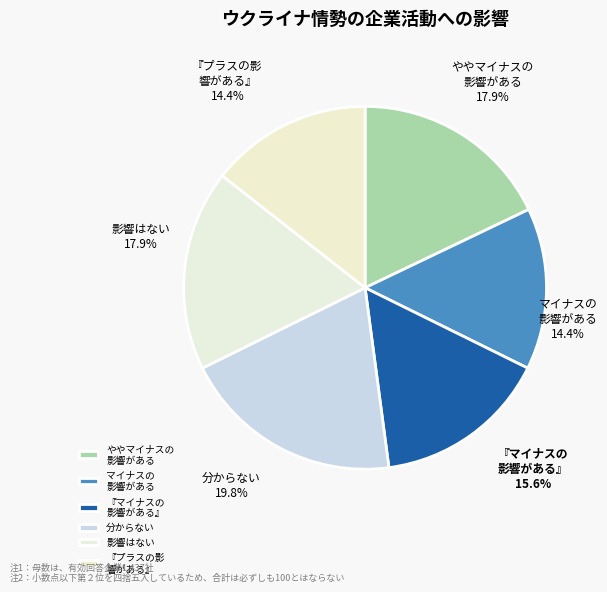

Which category has the biggest portion of the pie?

分からない